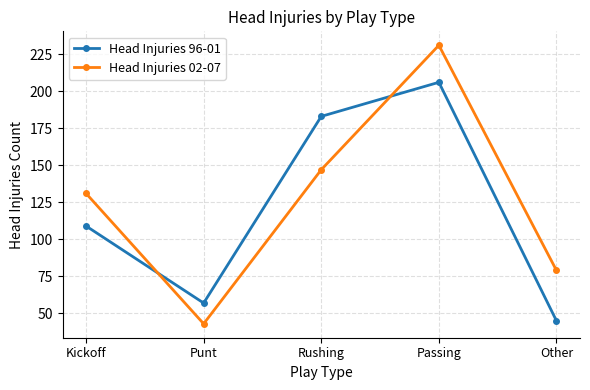

What are all the series names shown in the legend?

Head Injuries 96-01, Head Injuries 02-07